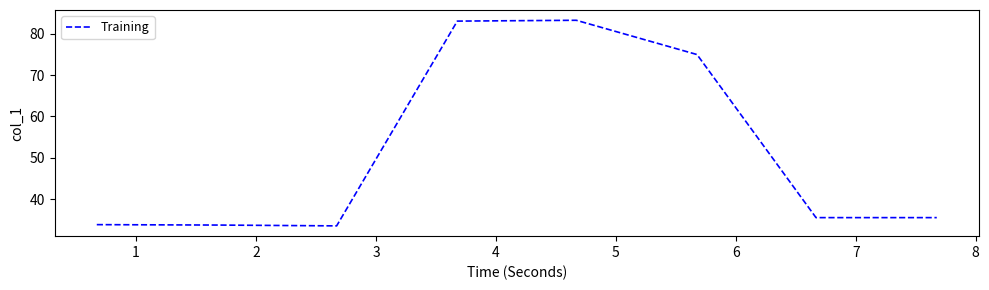

What is the minimum value shown in the chart?

33.5